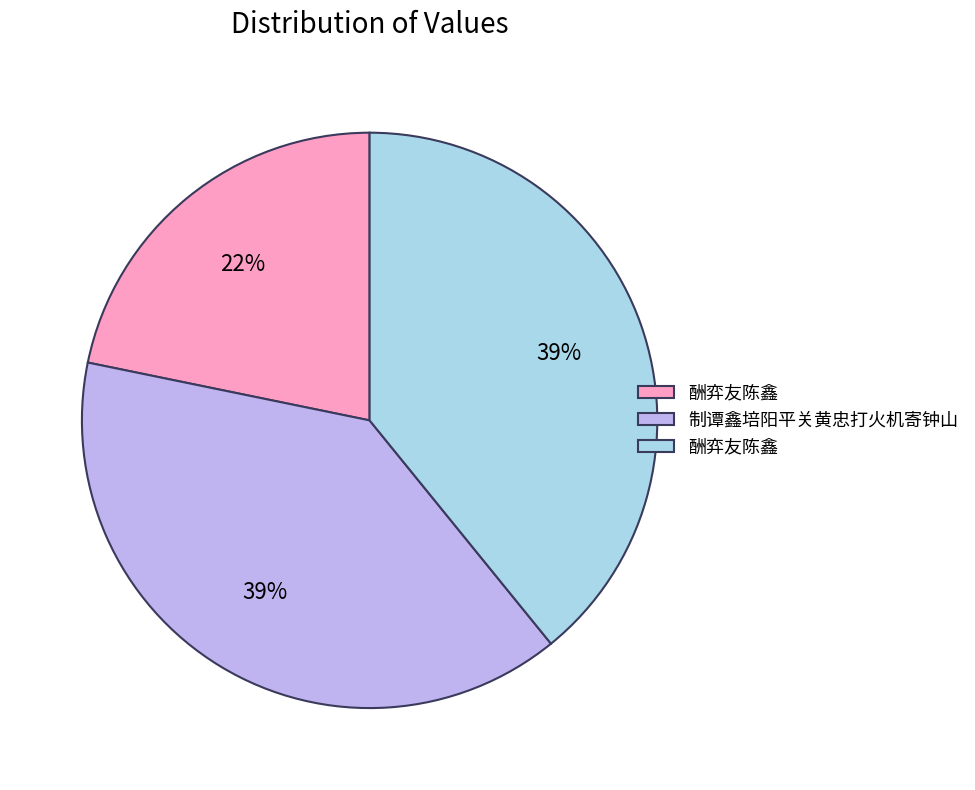

Is there a majority slice in this chart?

No